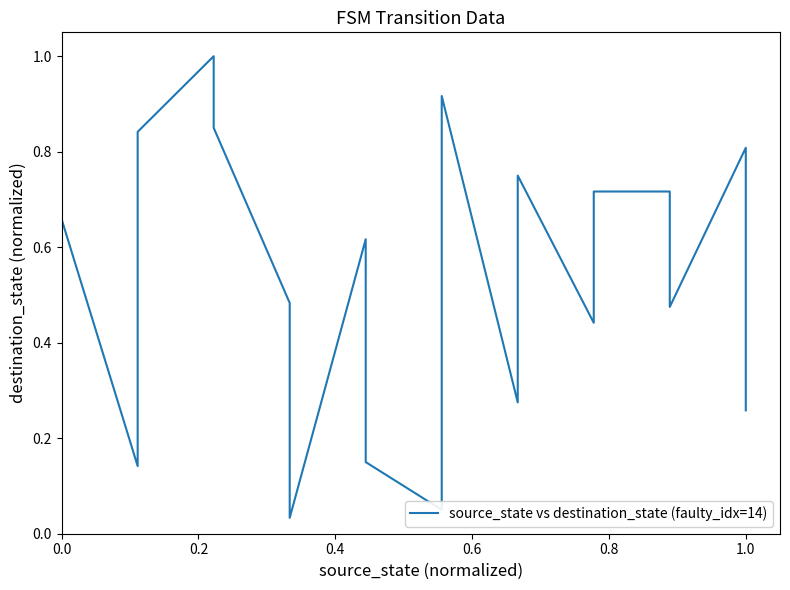

Count the number of categories in the chart.

21